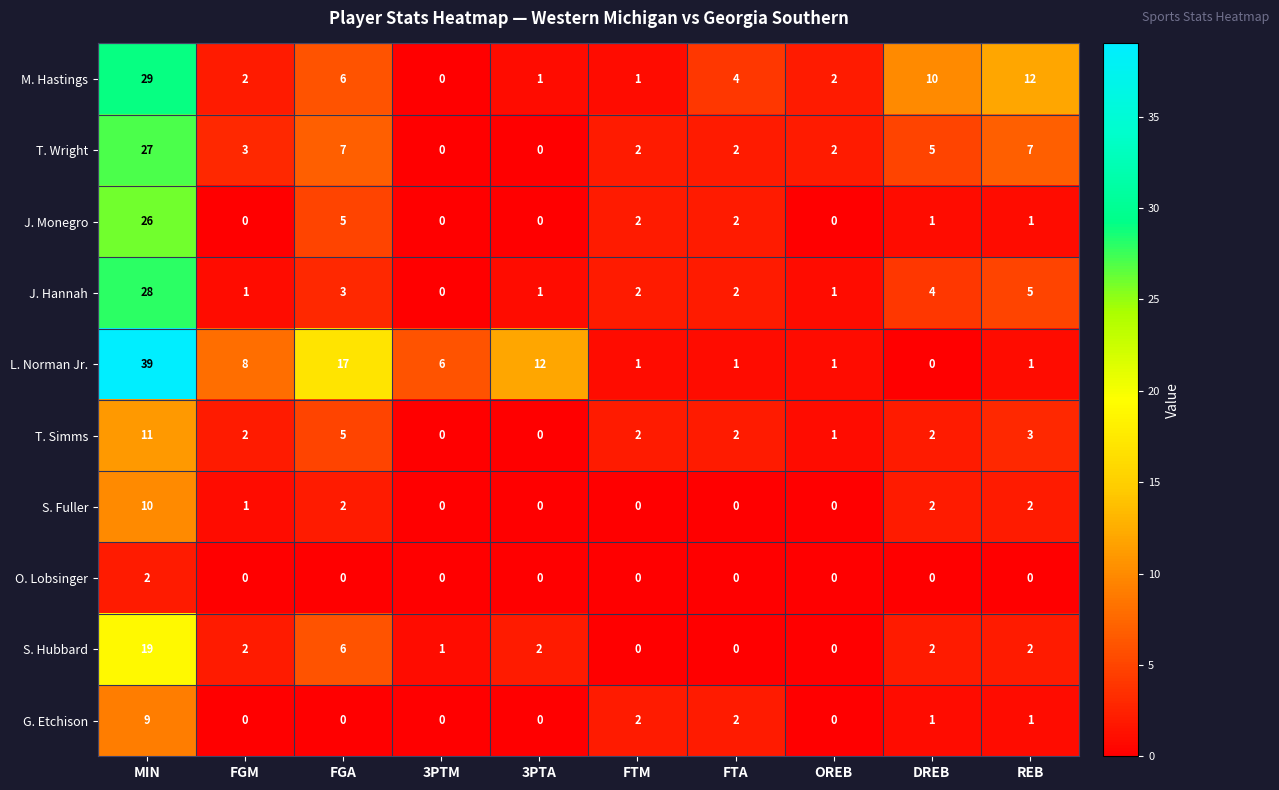

At which category is the sum across all series the highest?

MIN